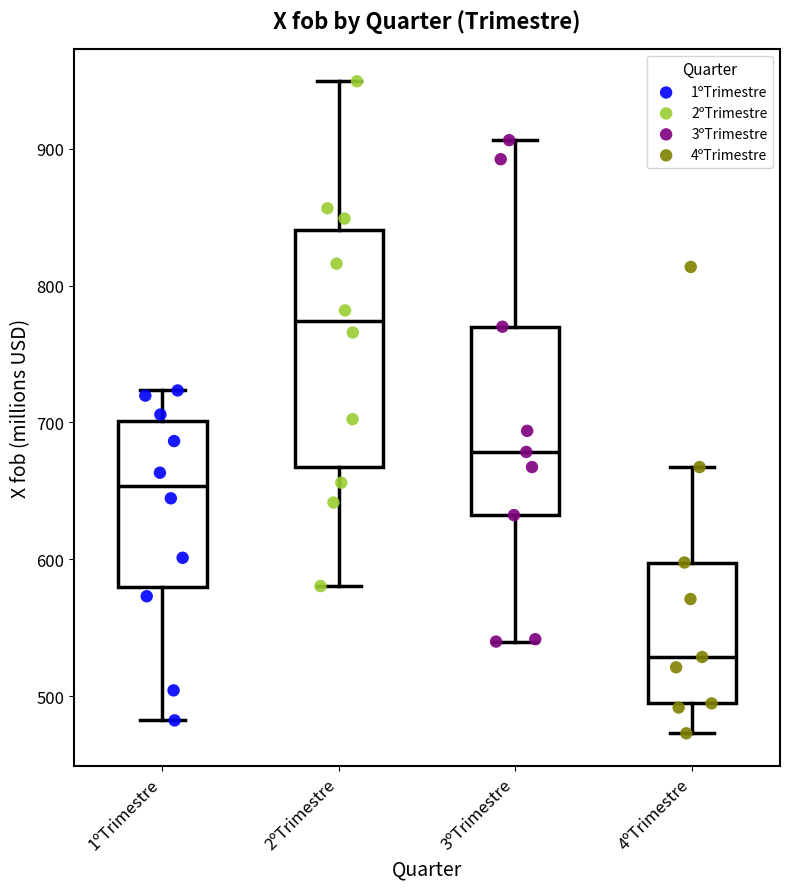

Comparing the boxes themselves (not the whiskers), which one is the tallest?

2ºTrimestre